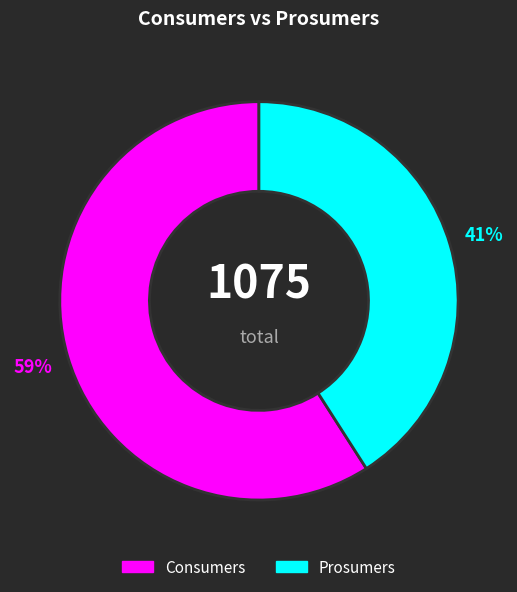

To the nearest percent, what is the average slice percentage?

50%